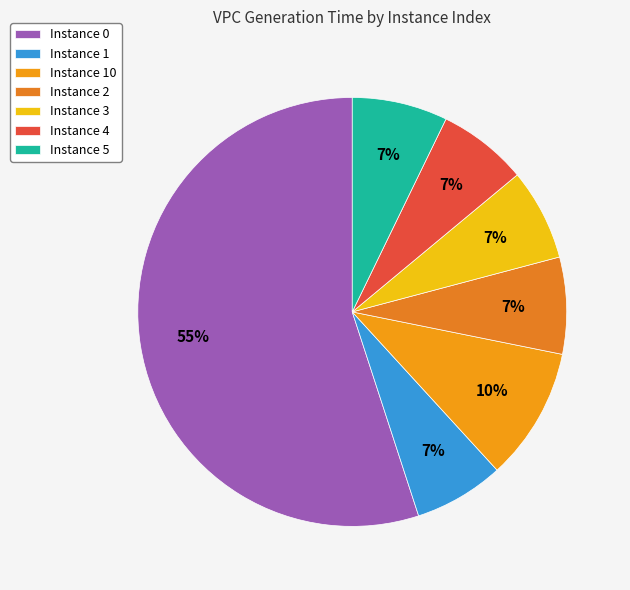

Count the number of slices in the pie.

7